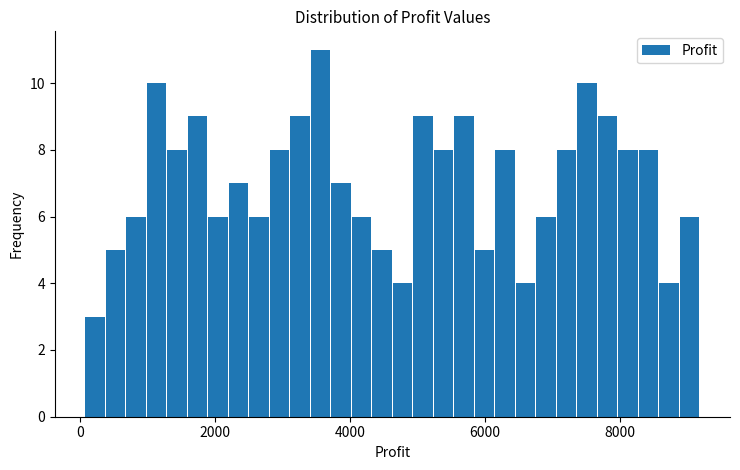

Around what value on the x-axis is the tallest bar? Give the approximate position of its centre, as read against the axis.

3600